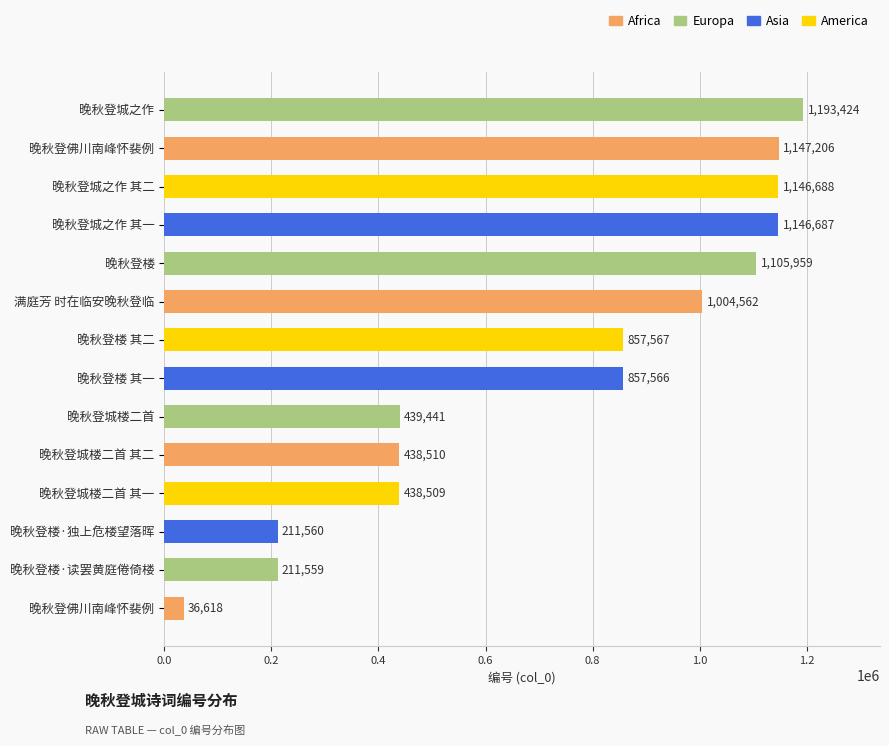

How many data points does each series have?

14